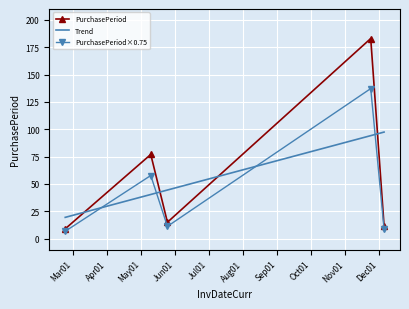

True or false: PurchasePeriod and Trend intersect in this chart.

True